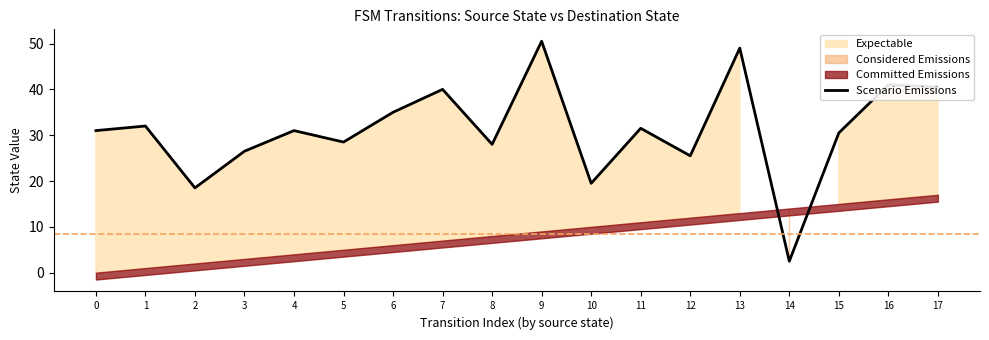

List the labels in order of value, smallest first.

14, 2, 10, 12, 3, 8, 5, 15, 0, 4, 11, 1, 6, 7, 17, 16, 13, 9